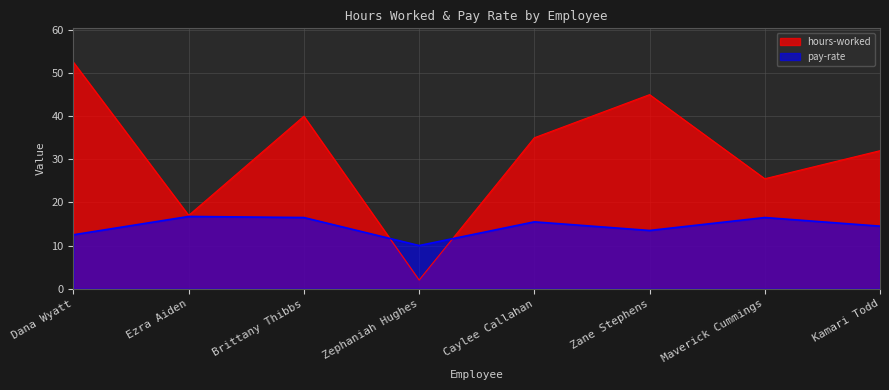

What is the difference between the maximum and minimum values in the hours-worked series?

50.5